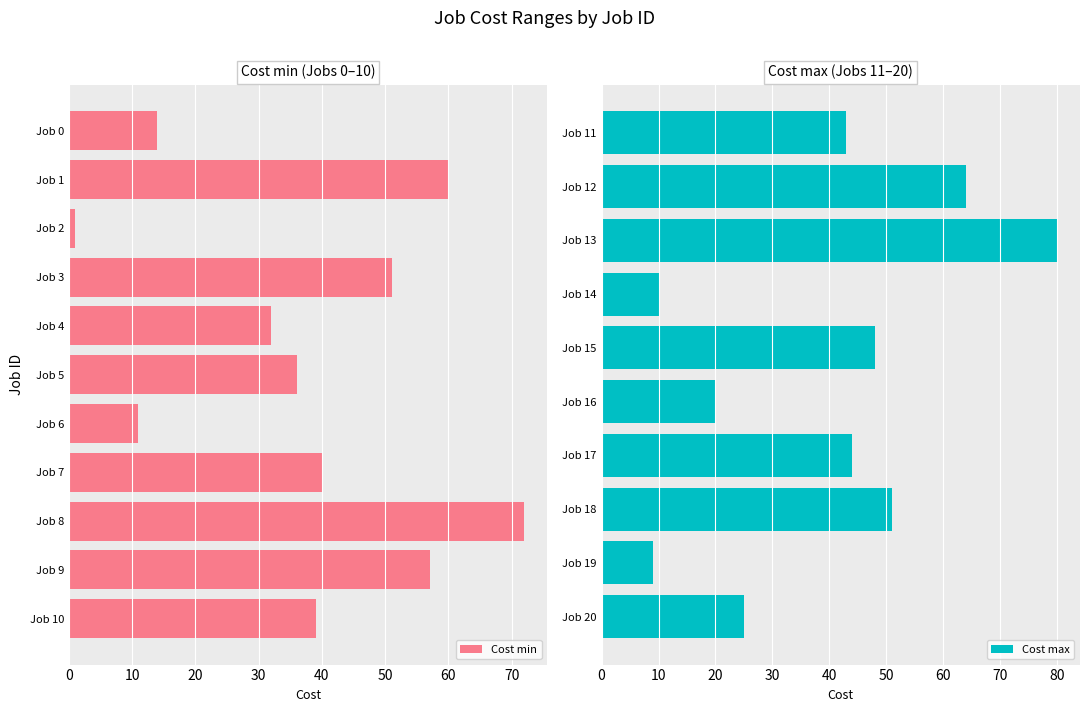

At which label does Cost min reach its minimum?

Job 2